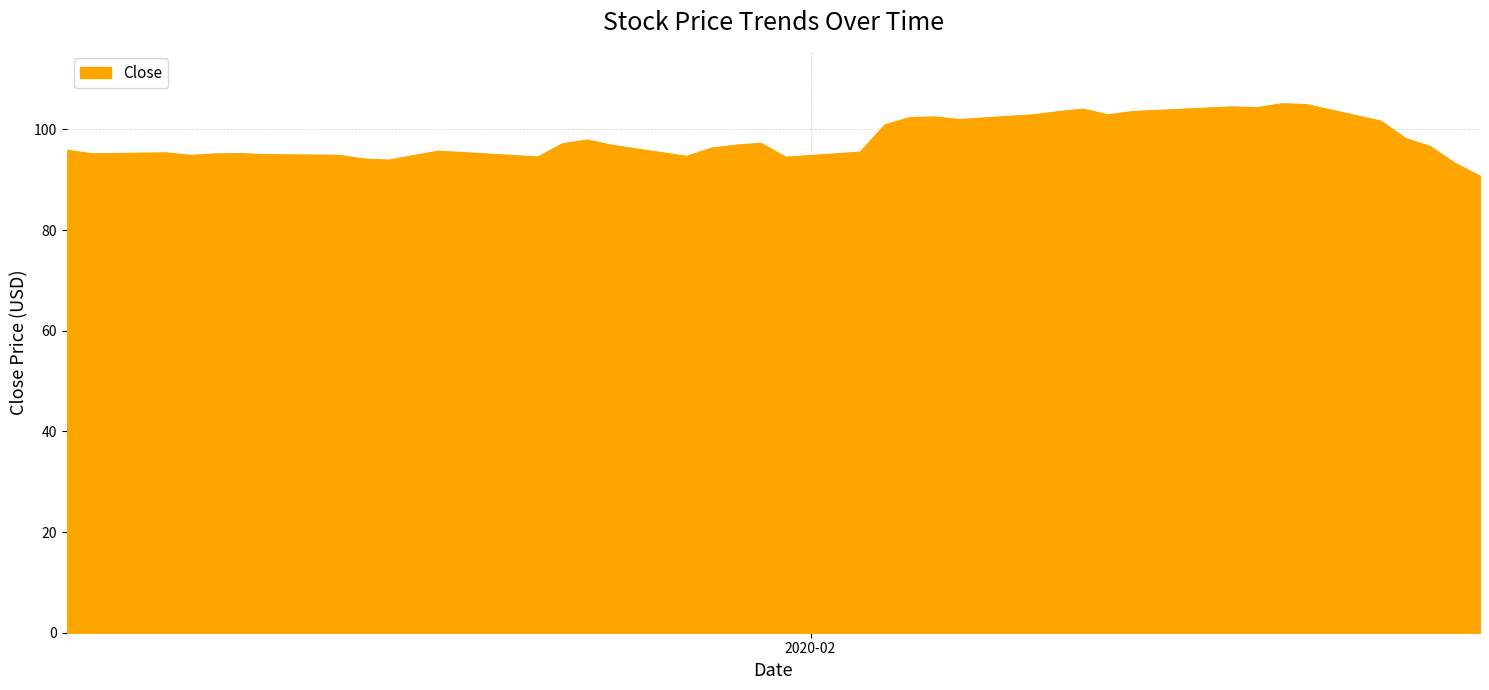

What is the minimum value shown in the chart?

90.7